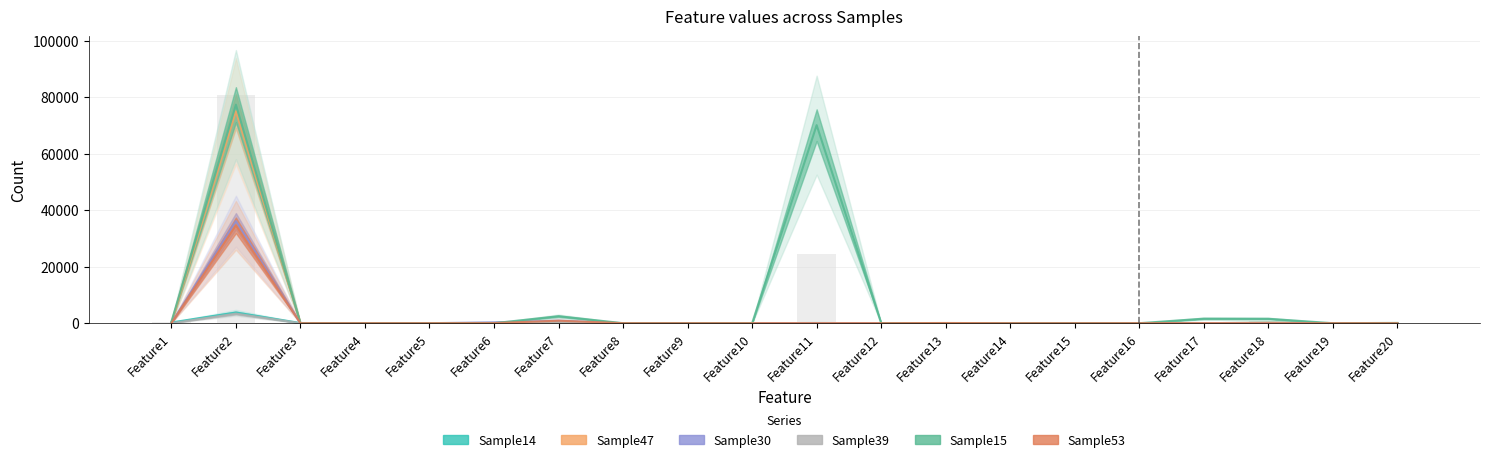

At which category is the sum across all series the highest?

Feature2